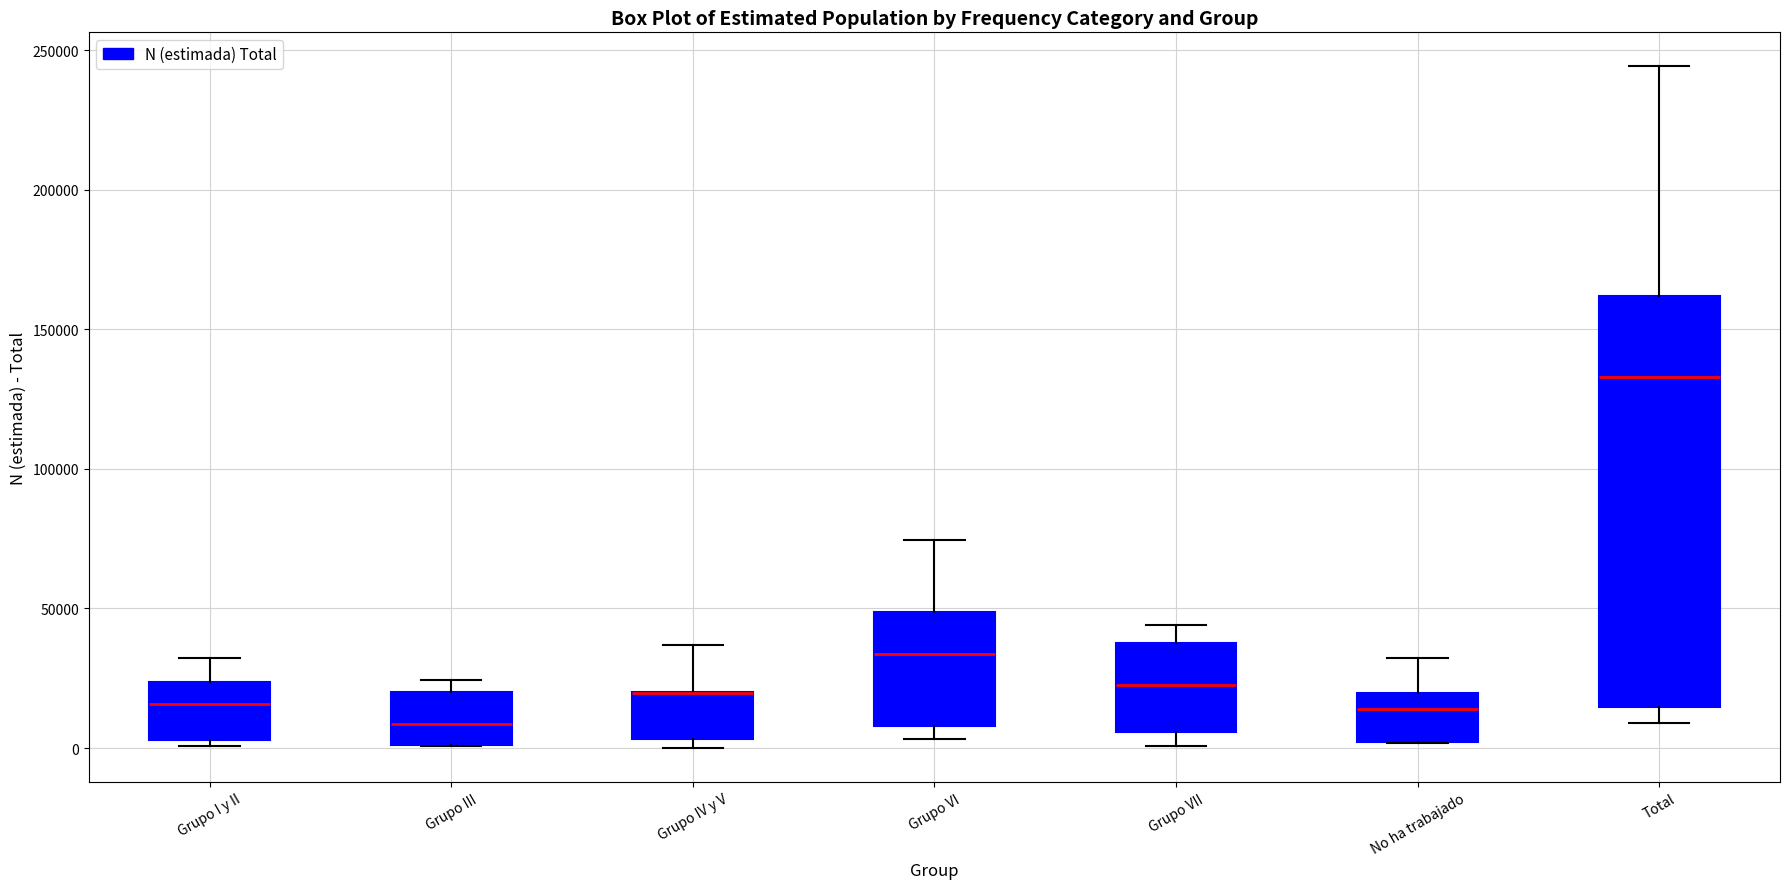

Reading left to right, read every box against the y-axis: the position of its median line, the range the box covers, and the ends of its whiskers. The values are not printed on the chart, so give them approximately, as read against the axis.

Grupo I y II: median 15000, box 5000 to 25000, whiskers 0 to 30000
Grupo III: median 10000, box 0 to 20000, whiskers 0 to 25000
Grupo IV y V: median 20000 (drawn on the box's upper edge), box 5000 to 20000, whiskers 0 to 35000
Grupo VI: median 35000, box 10000 to 50000, whiskers 5000 to 75000
Grupo VII: median 20000, box 5000 to 40000, whiskers 0 to 45000
No ha trabajado: median 15000, box 0 to 20000, whiskers 0 to 30000
Total: median 135000, box 15000 to 160000, whiskers 10000 to 245000